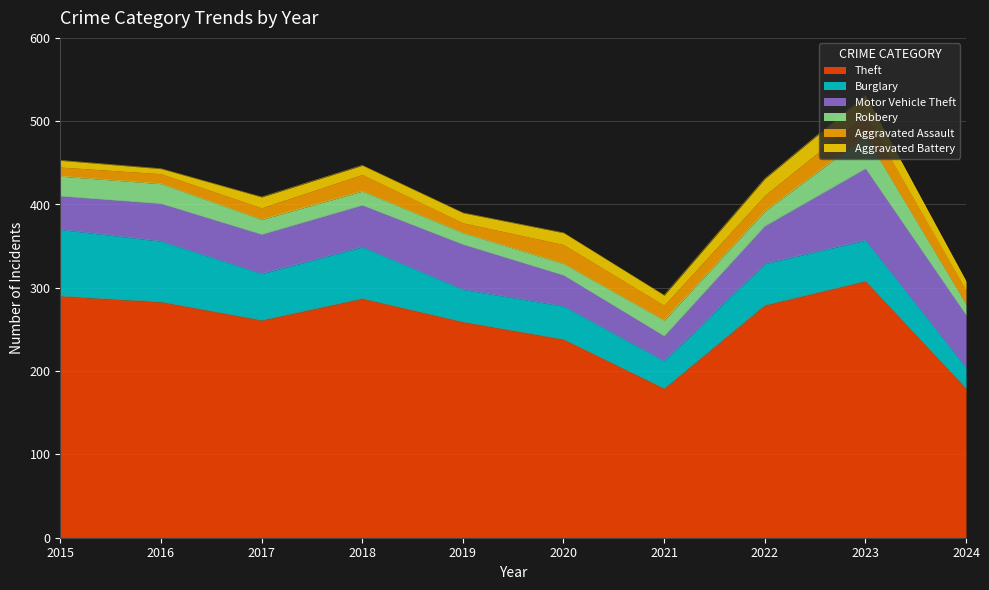

True or false: Aggravated Assault has a value of 21 at 2017.

False